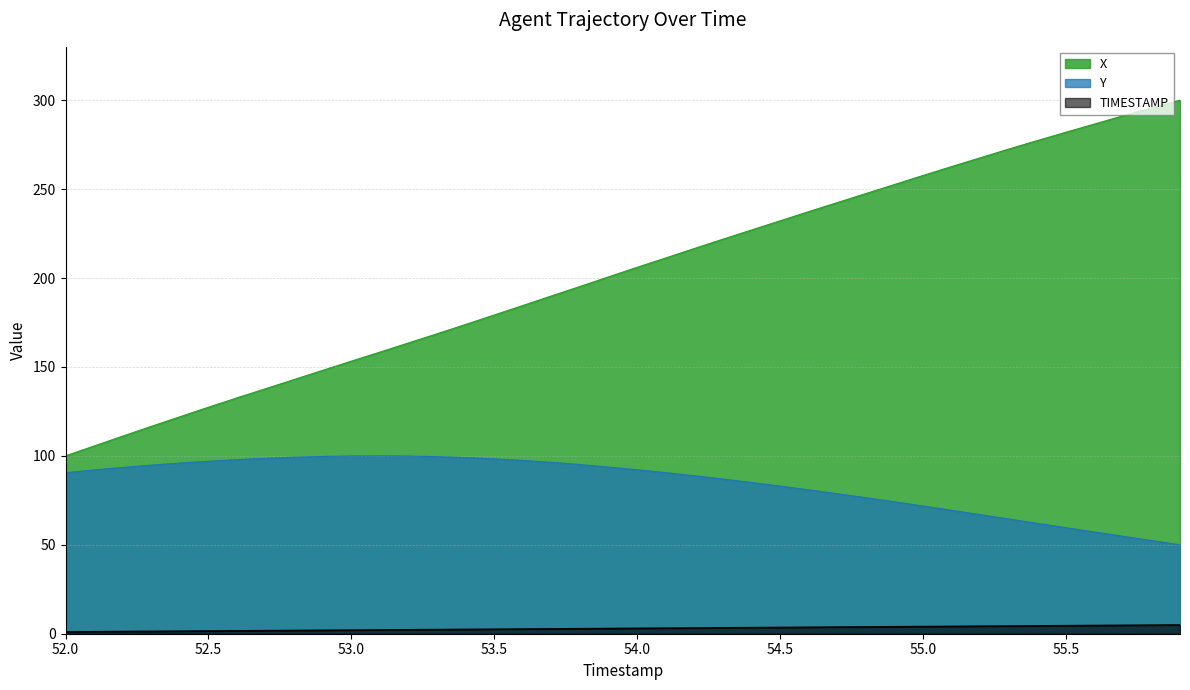

What is the value of the X point at the 1st from the left?

100.0